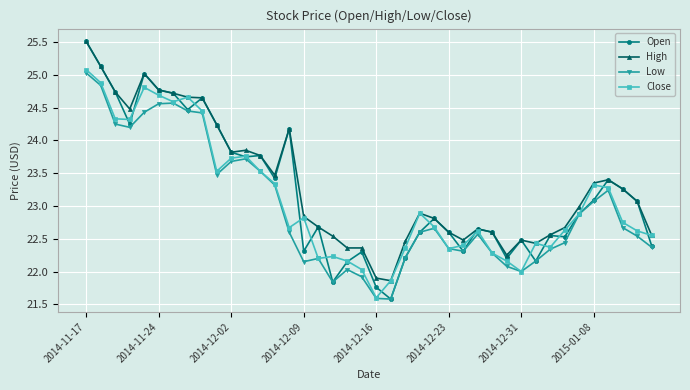

True or false: High has more than 2 interior local peaks.

True